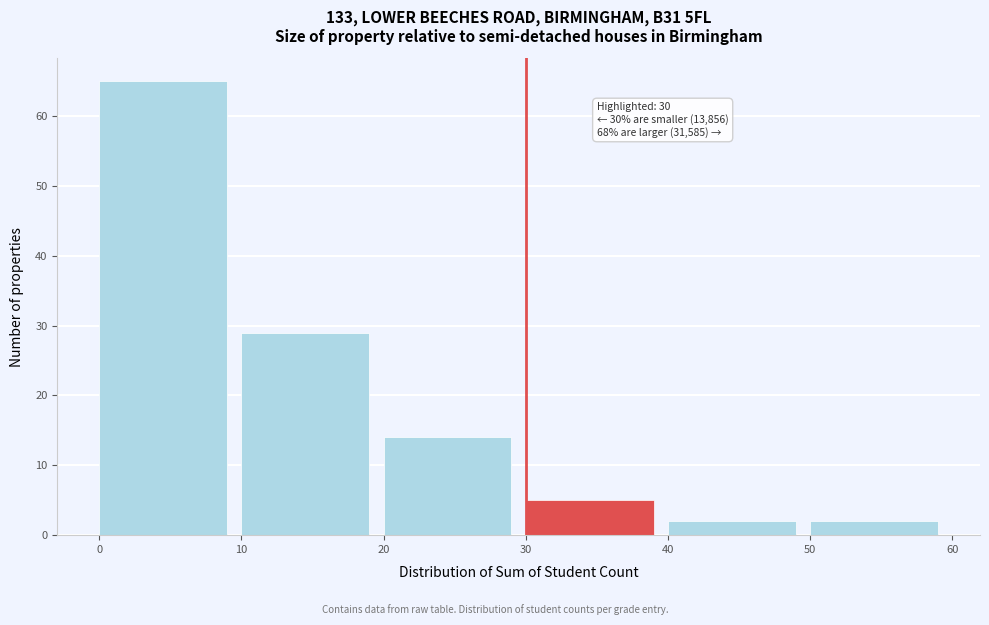

Which range on the x-axis has the tallest bar?

0 to 10